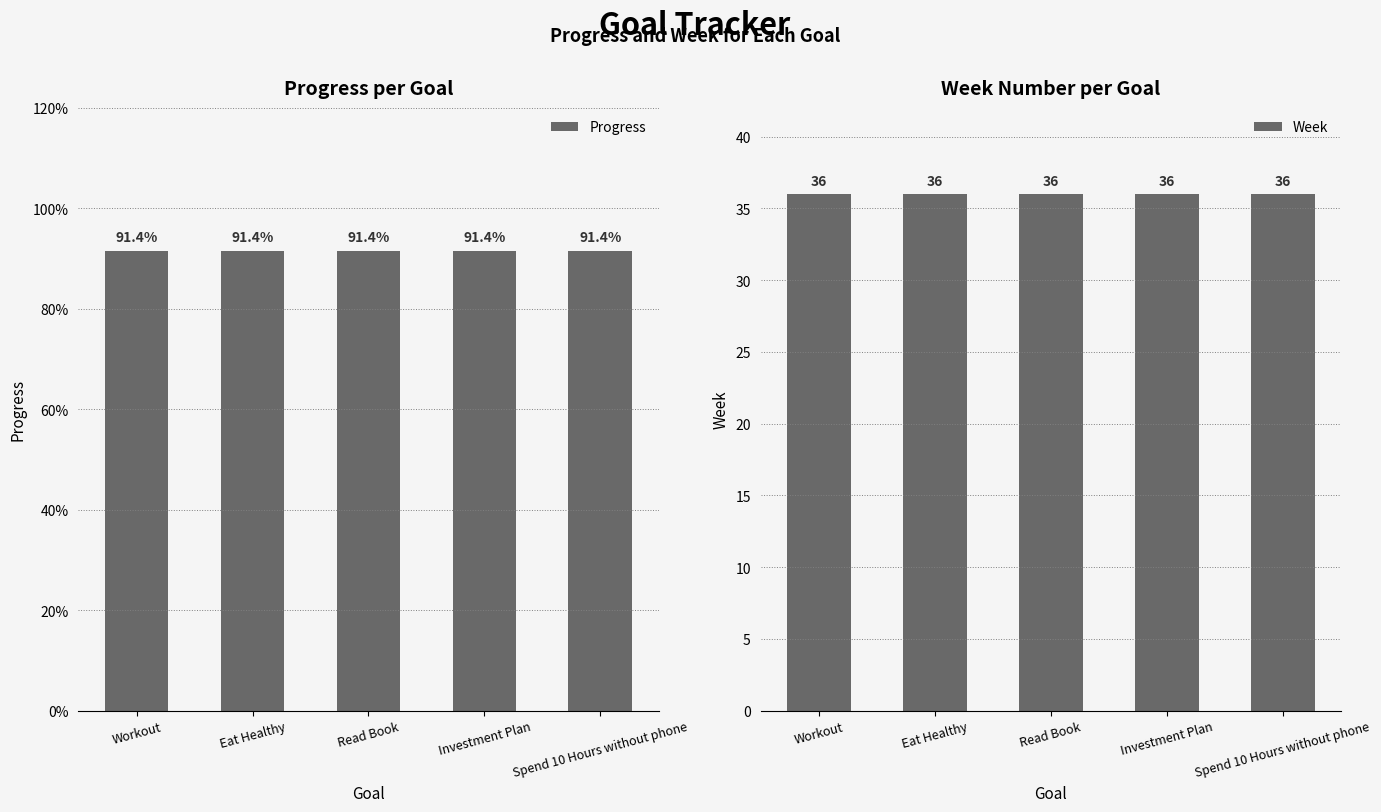

Which series changed the most between Investment Plan and Spend 10 Hours without phone?

Progress